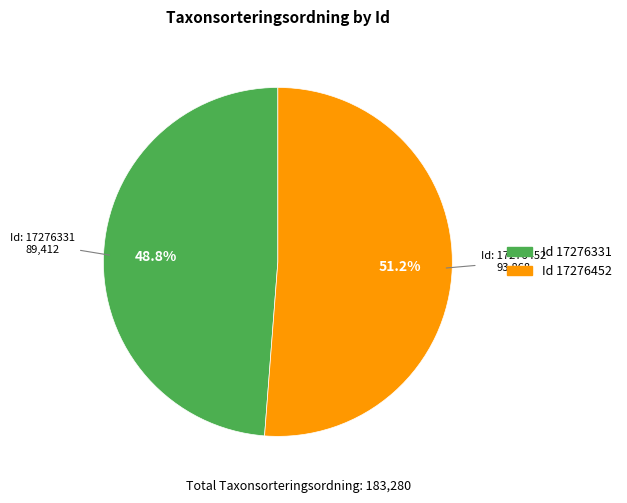

Does any single category account for the majority?

Yes